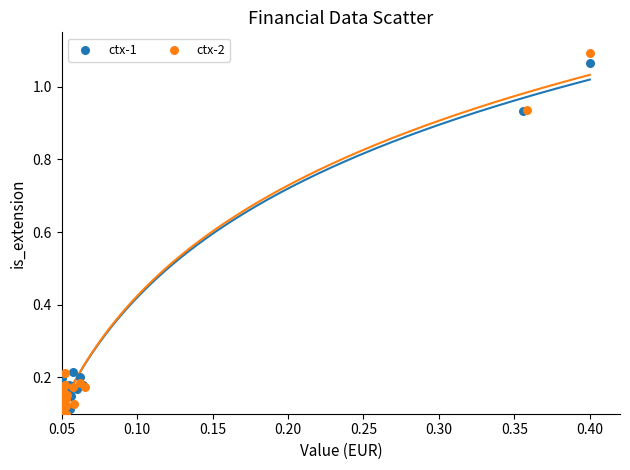

Which series reaches the maximum Y coordinate?

ctx-2